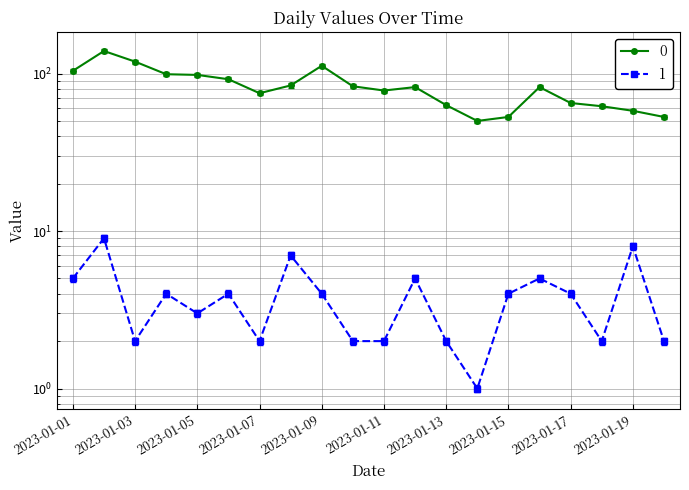

True or false: 1 and 0 cross at least once.

False